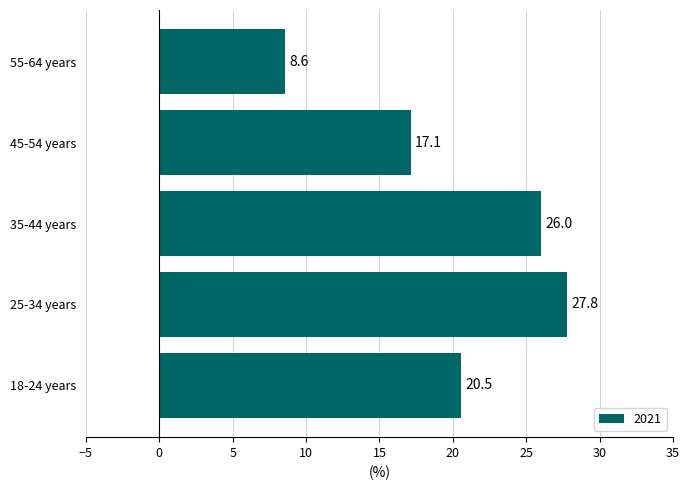

Read the value at 55-64 years.

8.6